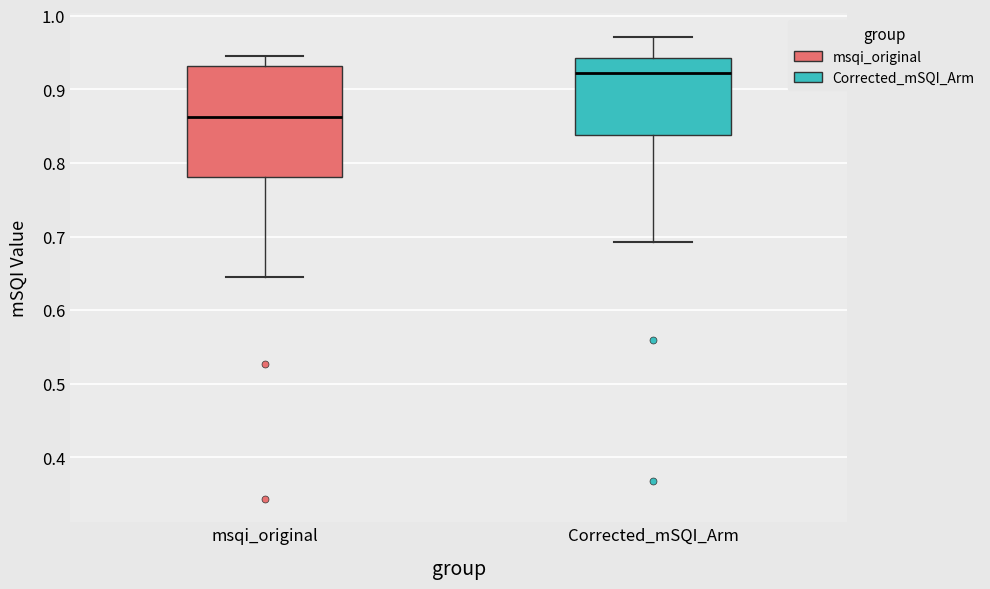

Which box's median line is the highest?

Corrected_mSQI_Arm